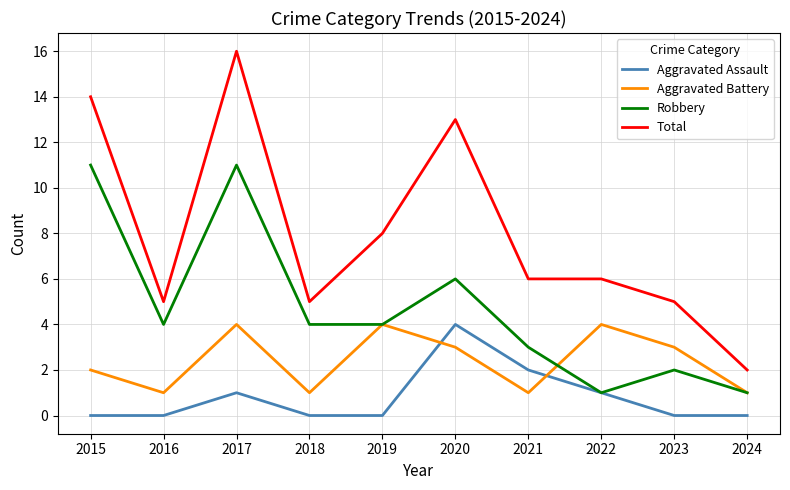

Between 2015 and 2022, which series saw the biggest shift?

Robbery